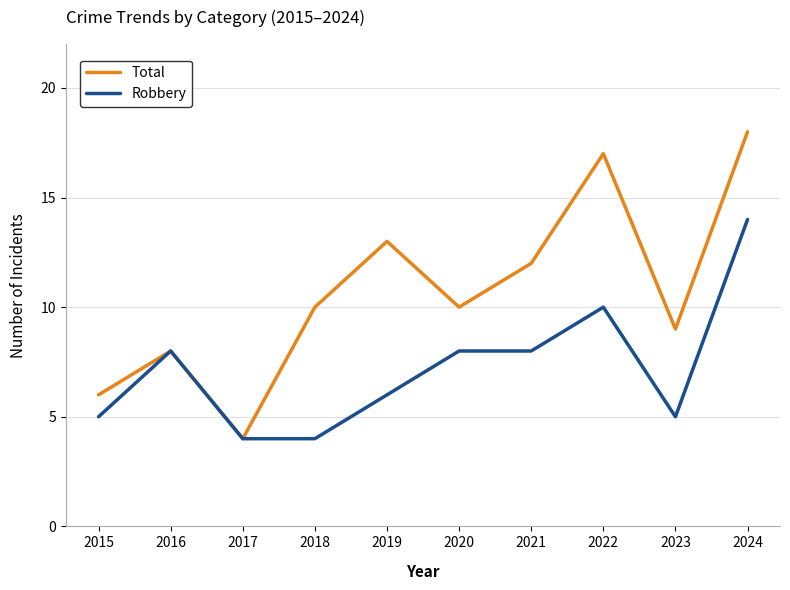

The value of Robbery at 2017 is 4. True or false?

True